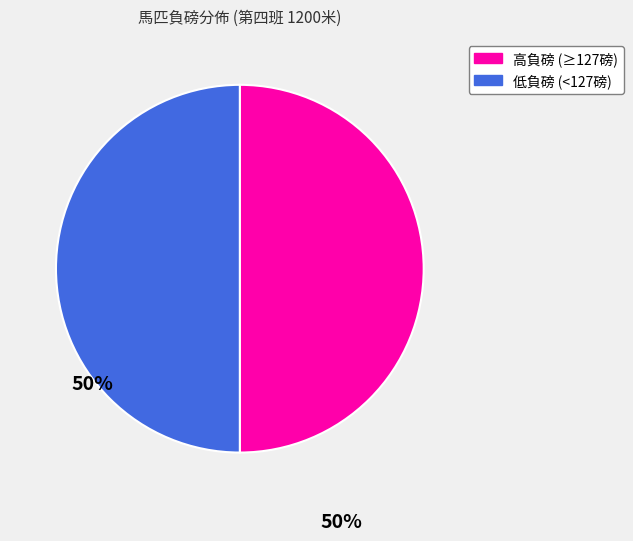

Approximately how many times larger is the value at 低負磅 (<127磅) compared to 高負磅 (≥127磅)?

1.0